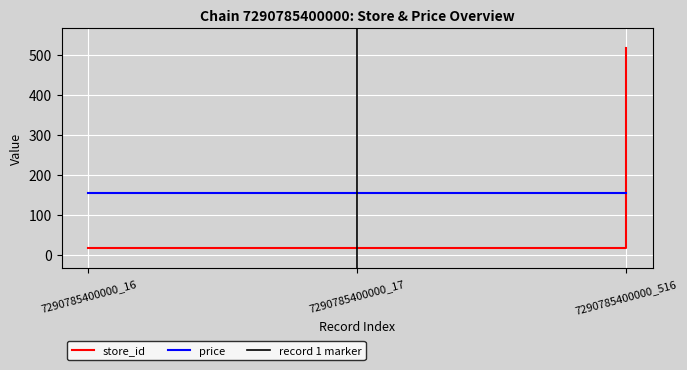

What is the difference between the maximum and minimum values?

500